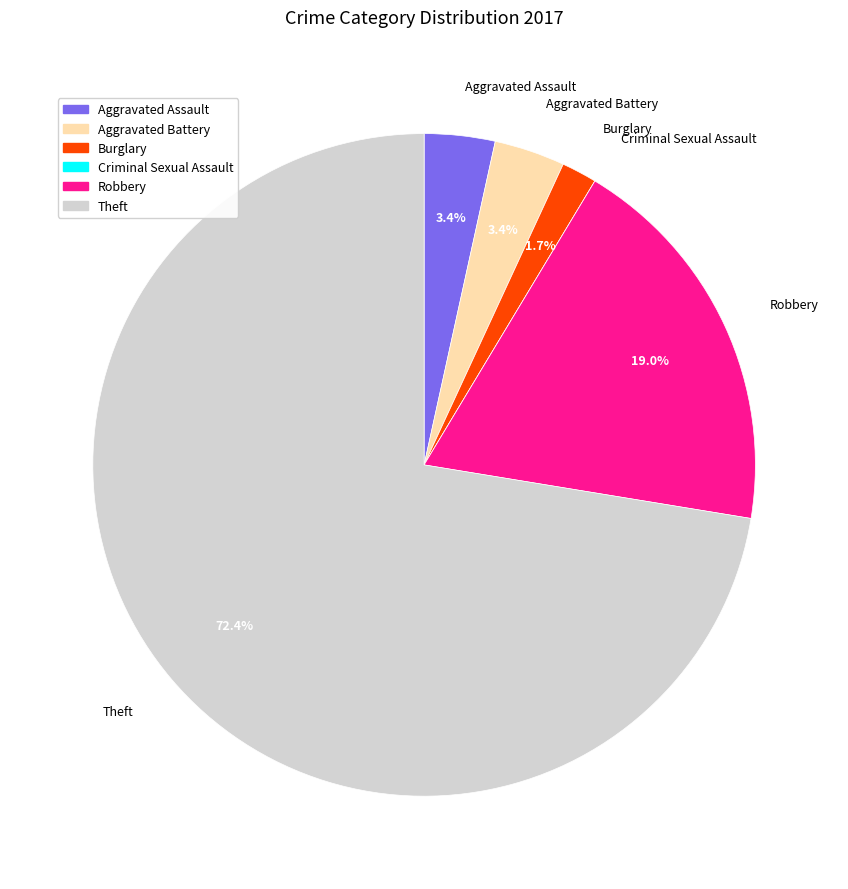

Which slice is the largest?

Theft